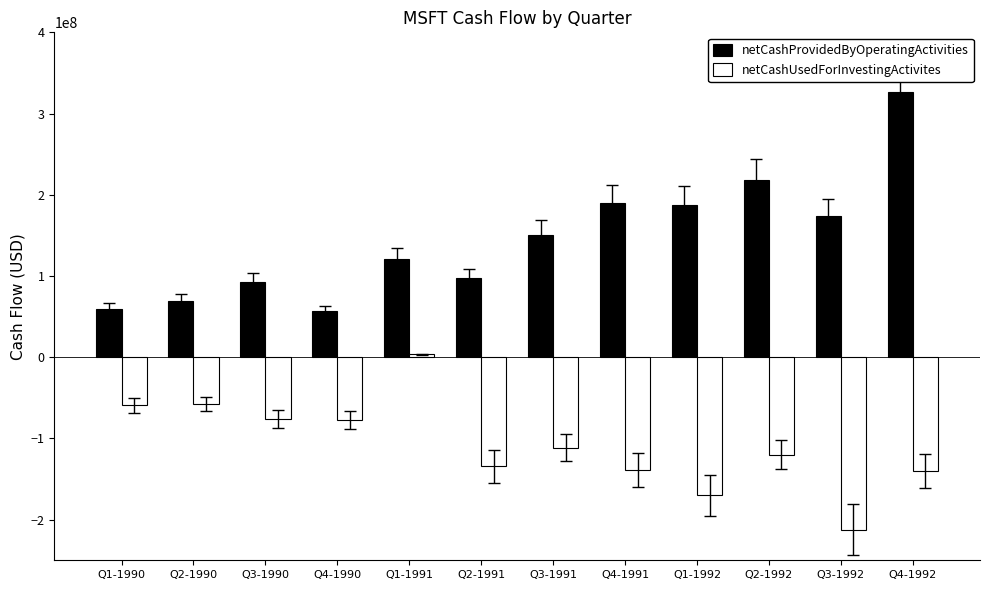

What is the maximum value shown in the chart?

326800000